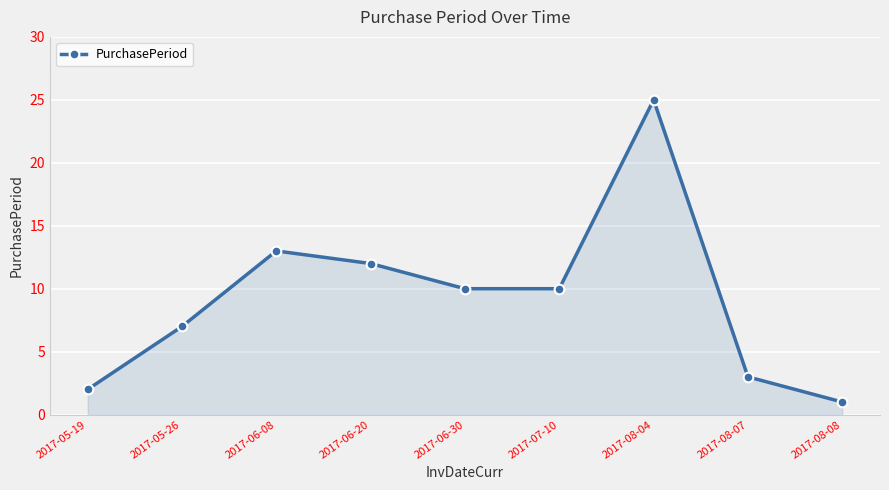

What is the sum of the values at 2017-07-10 and 2017-08-07?

13